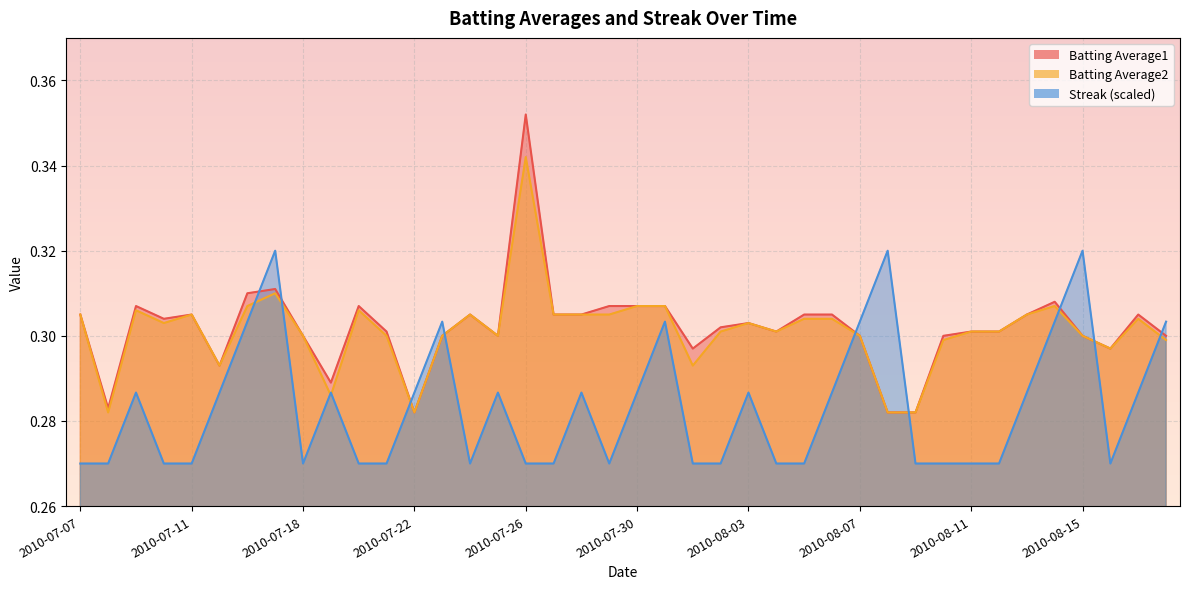

True or false: Streak and Batting Average1 cross at least once.

True